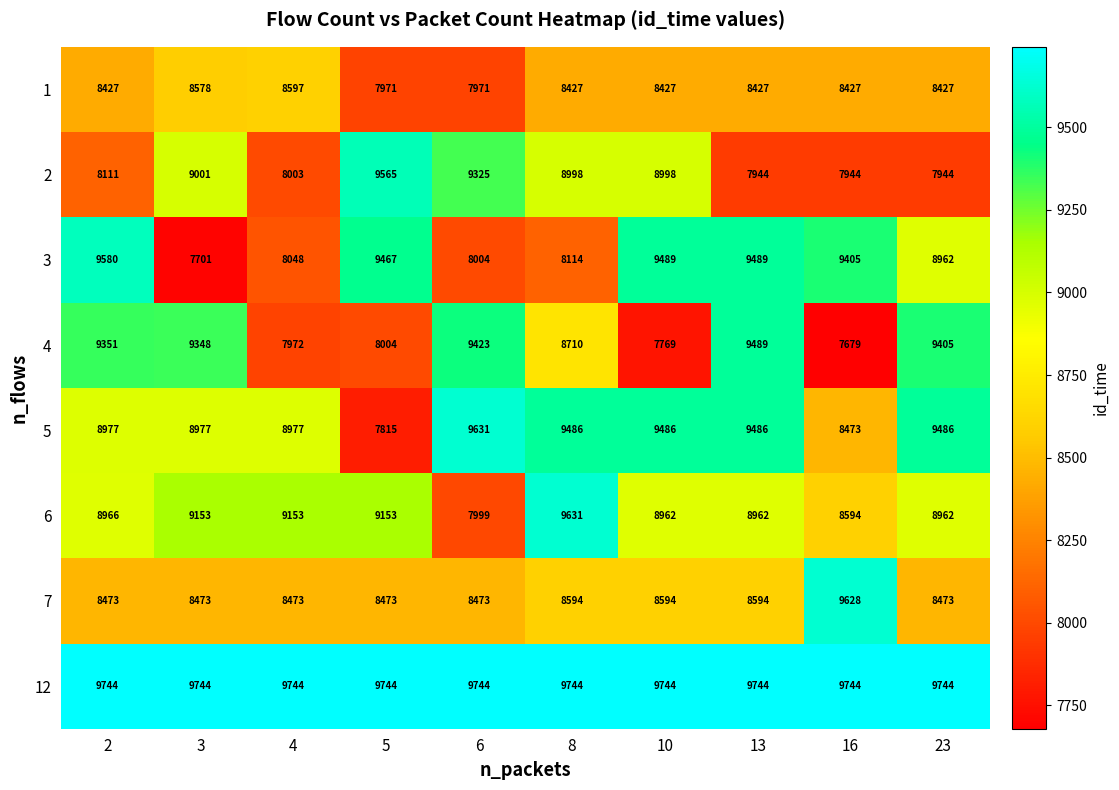

True or false: 3 has a value of 5491 at 10.

False